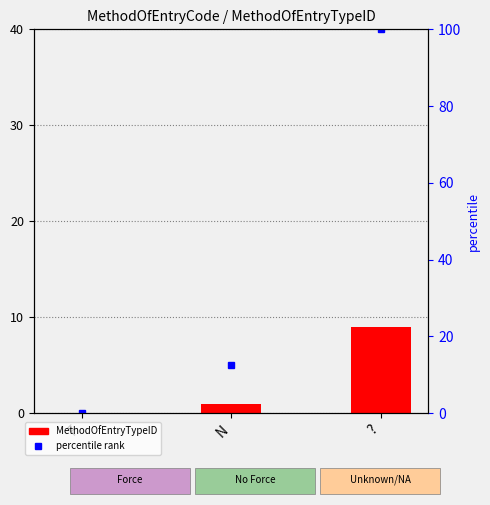

What is the label of the 1st bar from the right?

?